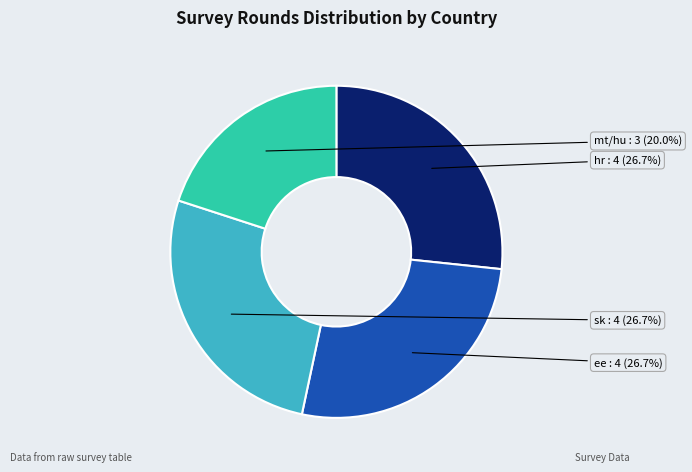

To the nearest percent, what is the average slice percentage?

25%